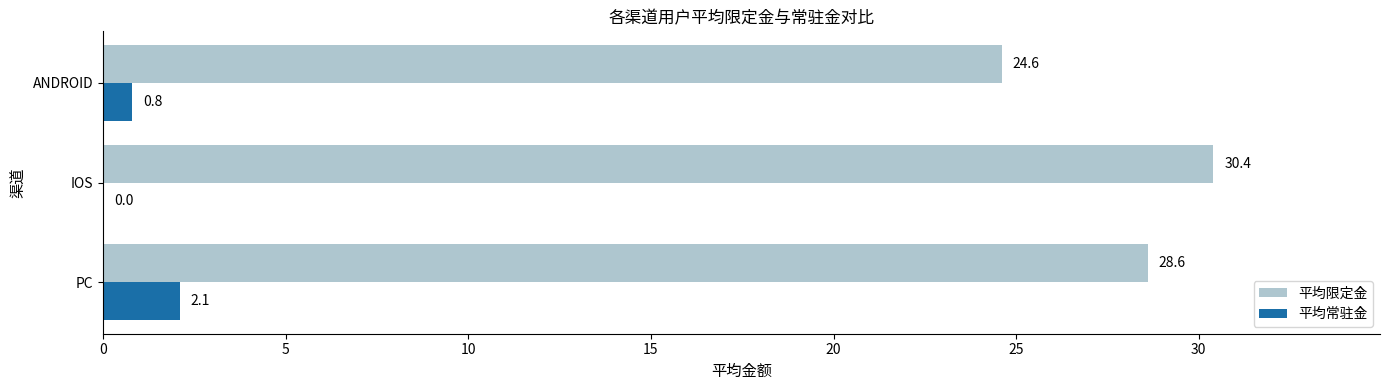

Between PC and IOS, which series saw the biggest shift?

平均常驻金